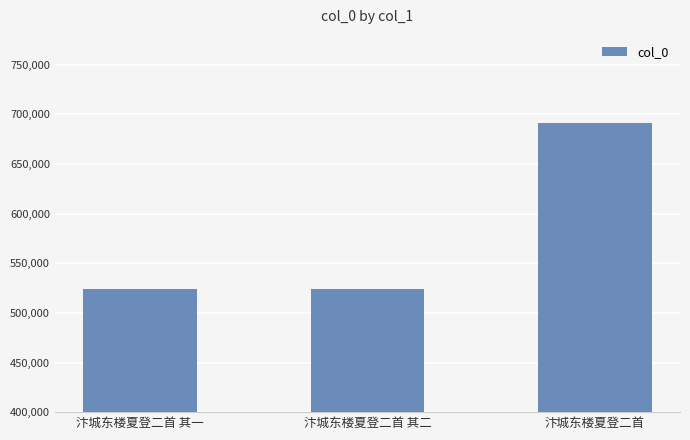

What is the change in value from 汴城东楼夏登二首 其二 to 汴城东楼夏登二首?

+167941